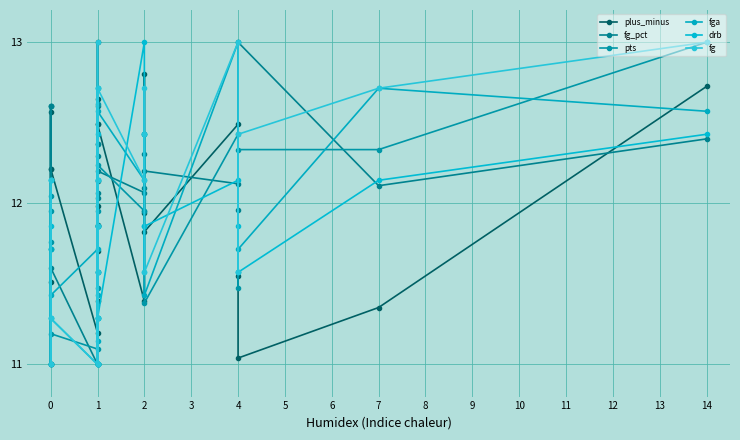

At 0, list the series in order from smallest to largest.

fga, drb, pts, fg, plus_minus, fg_pct